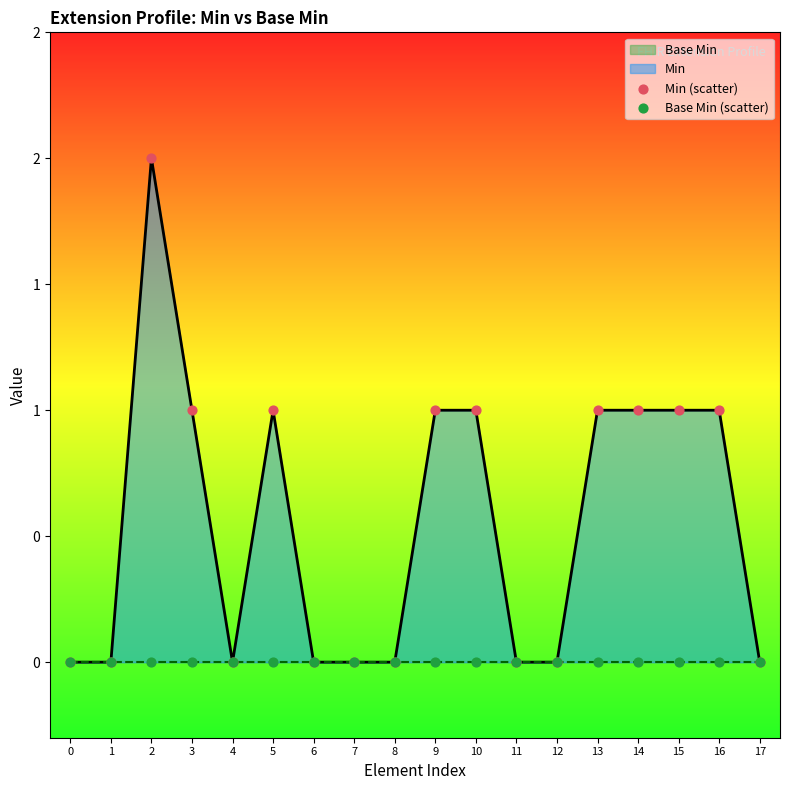

Which series has the widest spread of Y values?

Min (scatter)